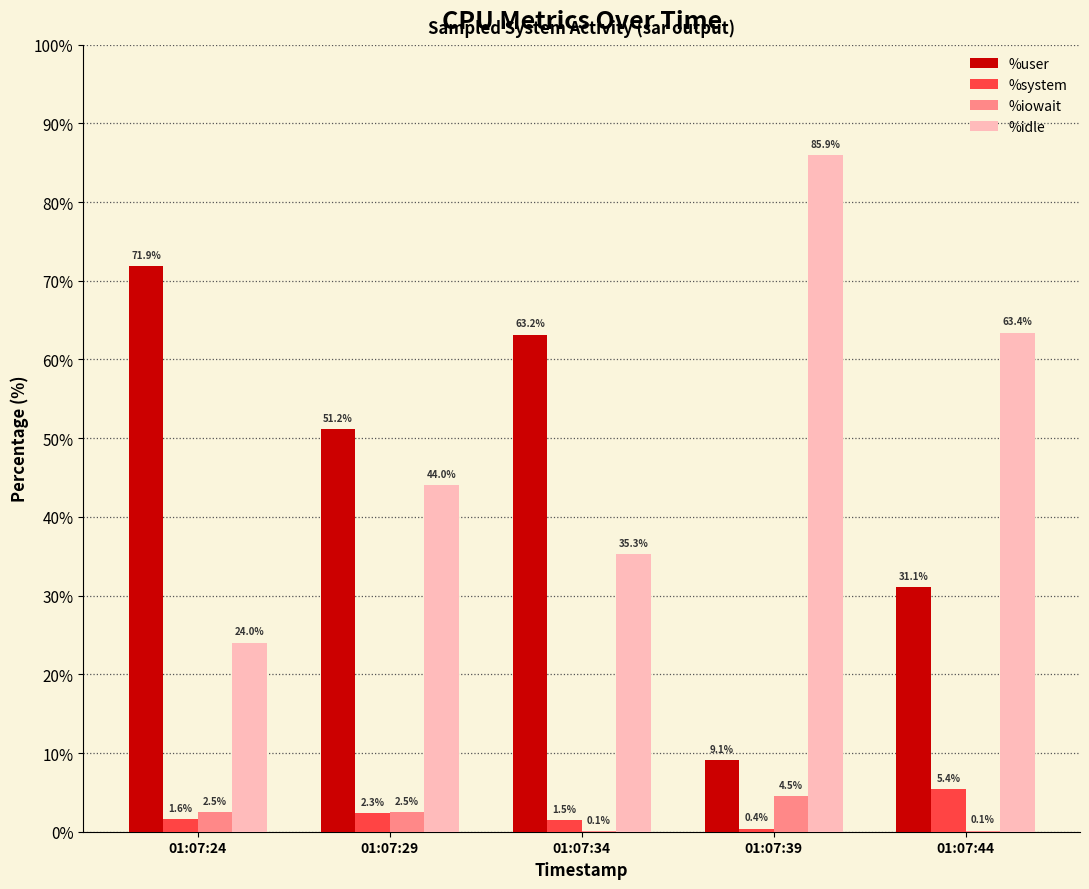

What is the average value of the %iowait series?

1.9